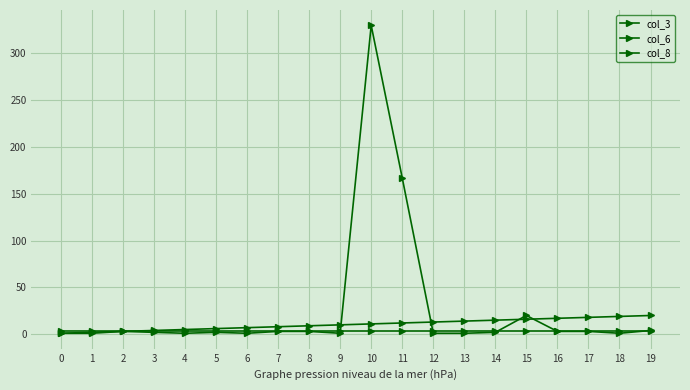

Is this an area chart (filled region under the line)?

No